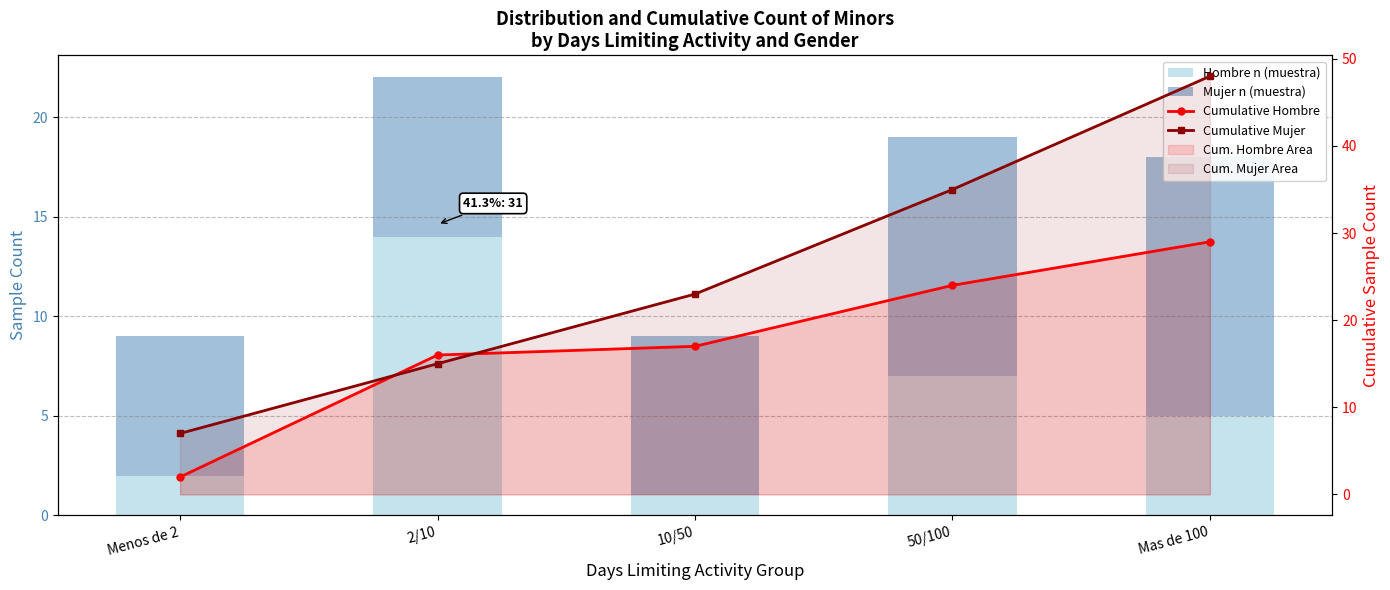

Which series has the largest total across all categories?

Cumulative Mujer